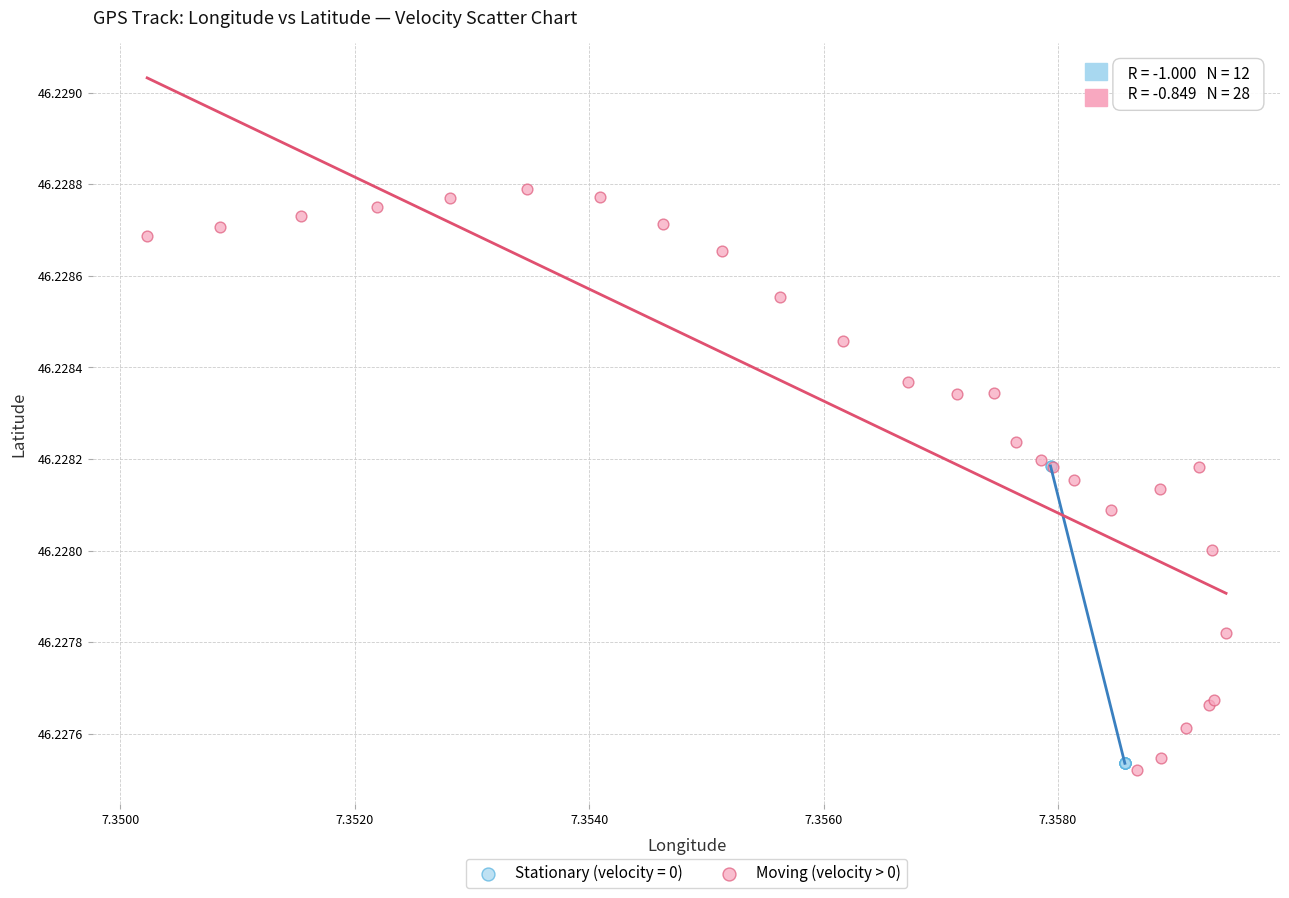

Which series reaches the maximum Y coordinate?

Moving (velocity > 0)